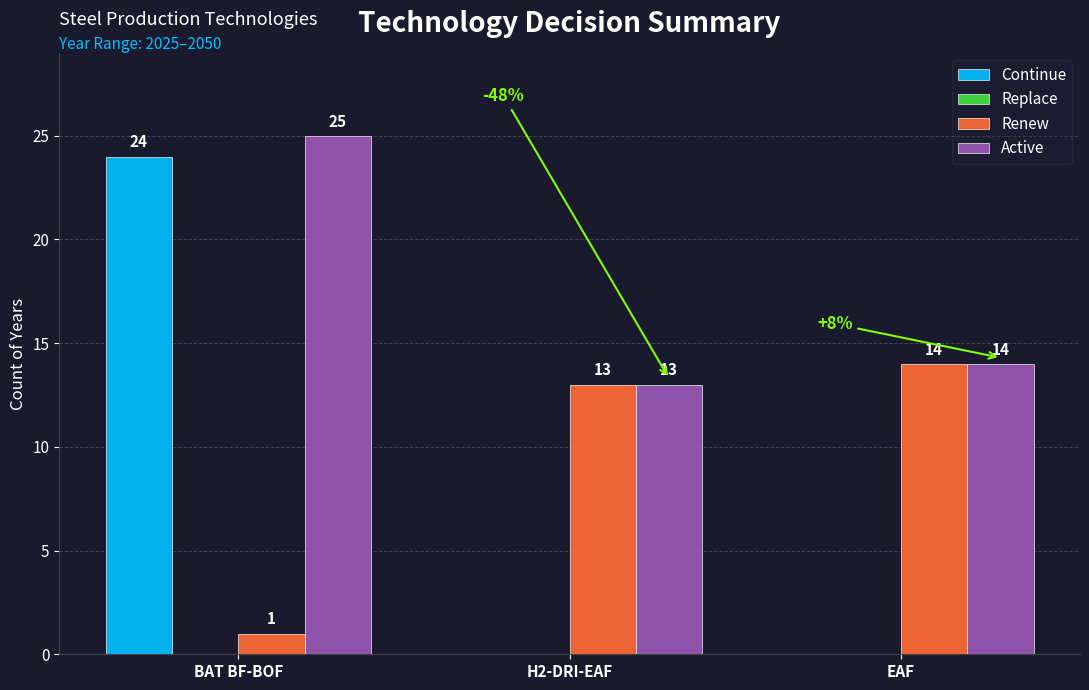

Where is Active nearest to the value 19?

EAF